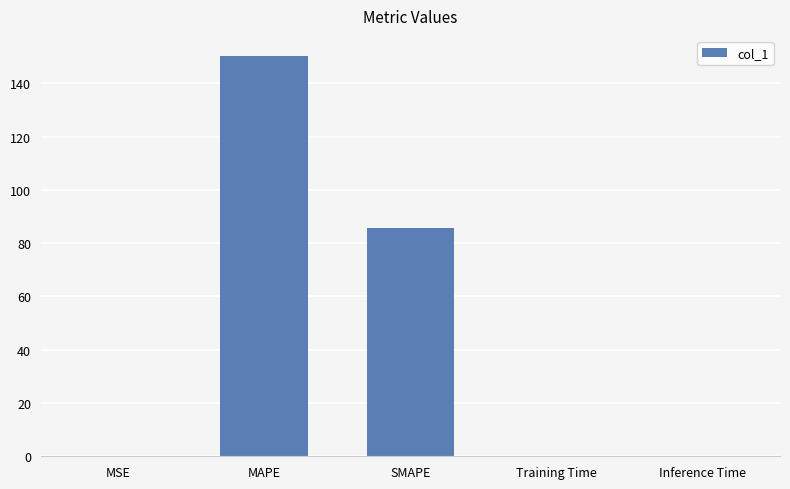

Count the number of data series in this chart.

1